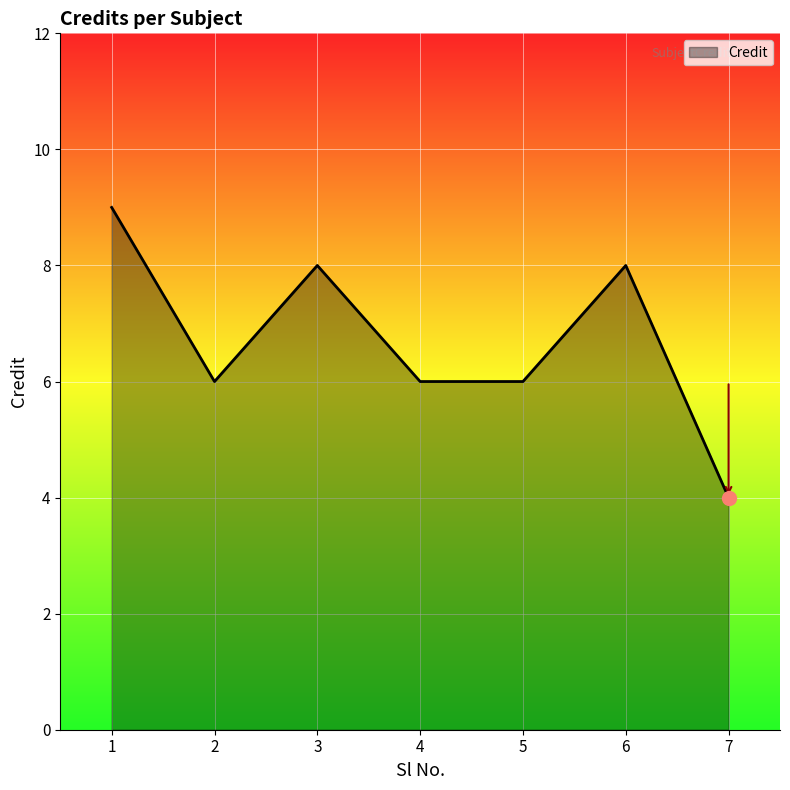

Where is the first local maximum?

3